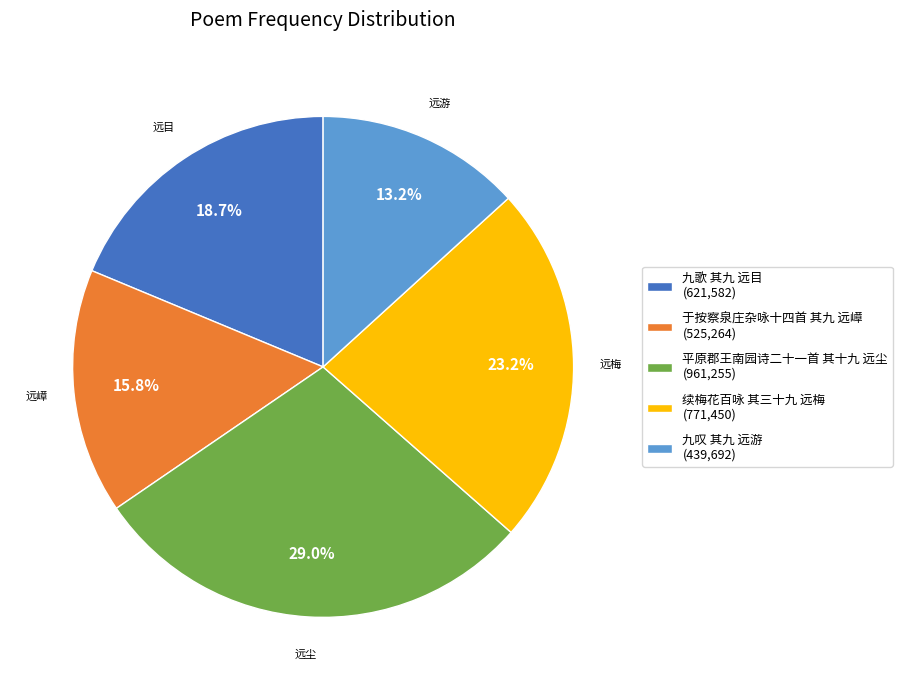

To the nearest percent, what is the average slice percentage?

20%